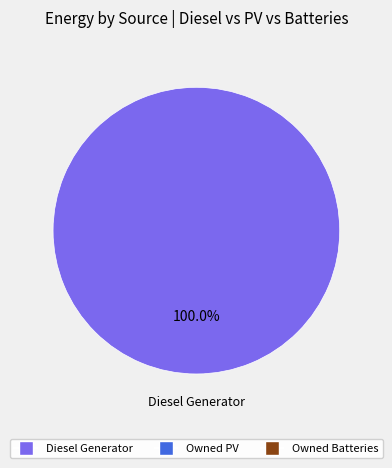

How many slices are in this pie chart?

1